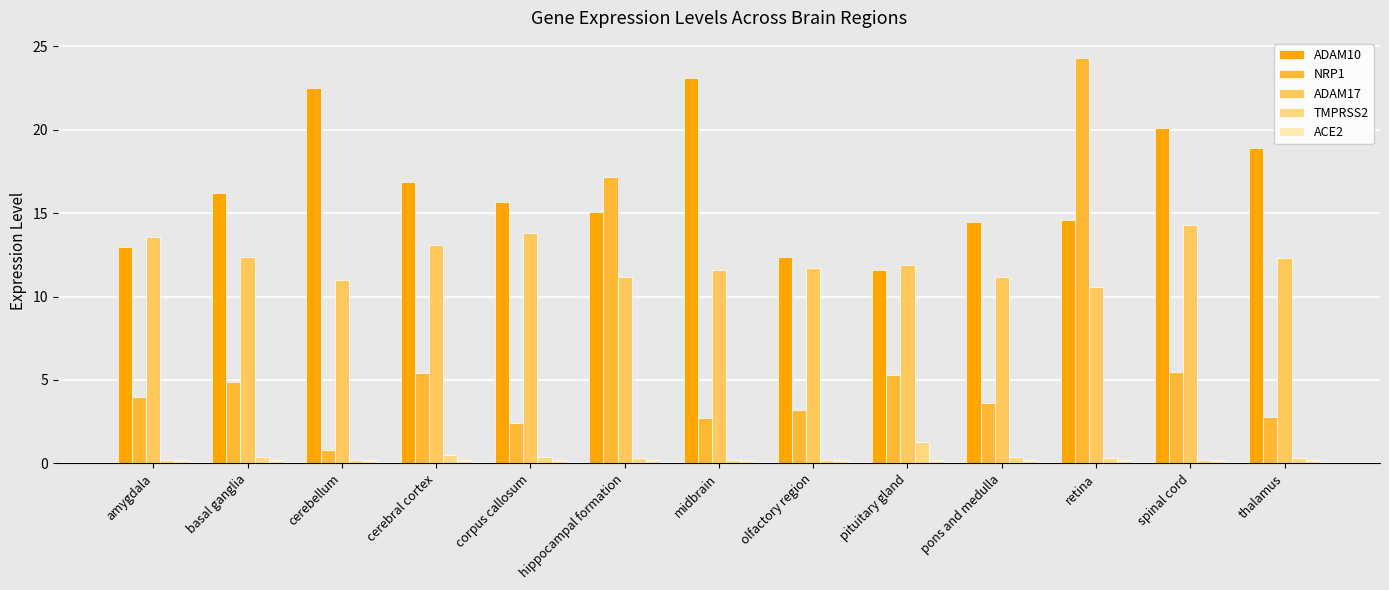

Is the value of TMPRSS2 at retina greater than the value of ADAM10 at midbrain?

No